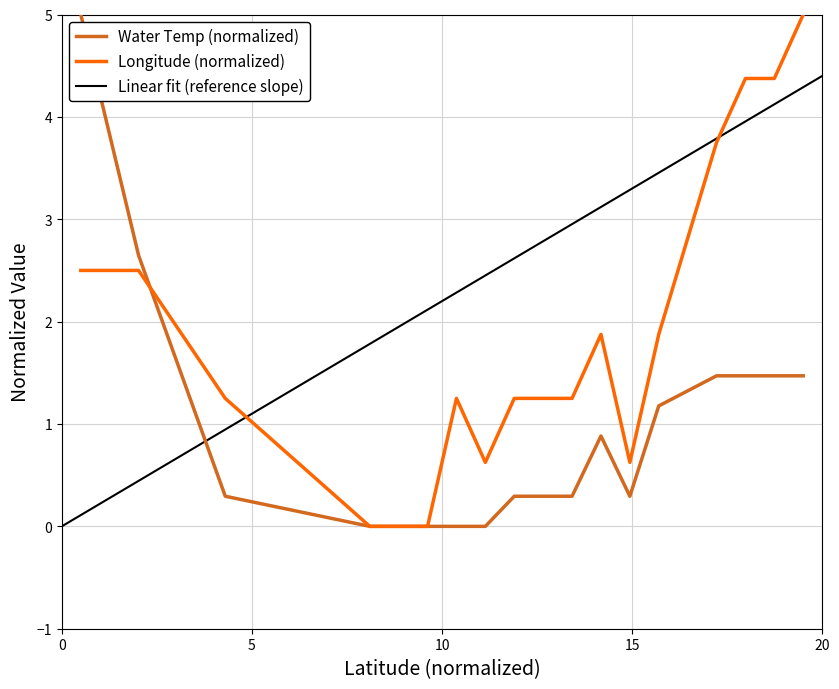

List the series in order of their overall mean, highest first.

lon, water_temp